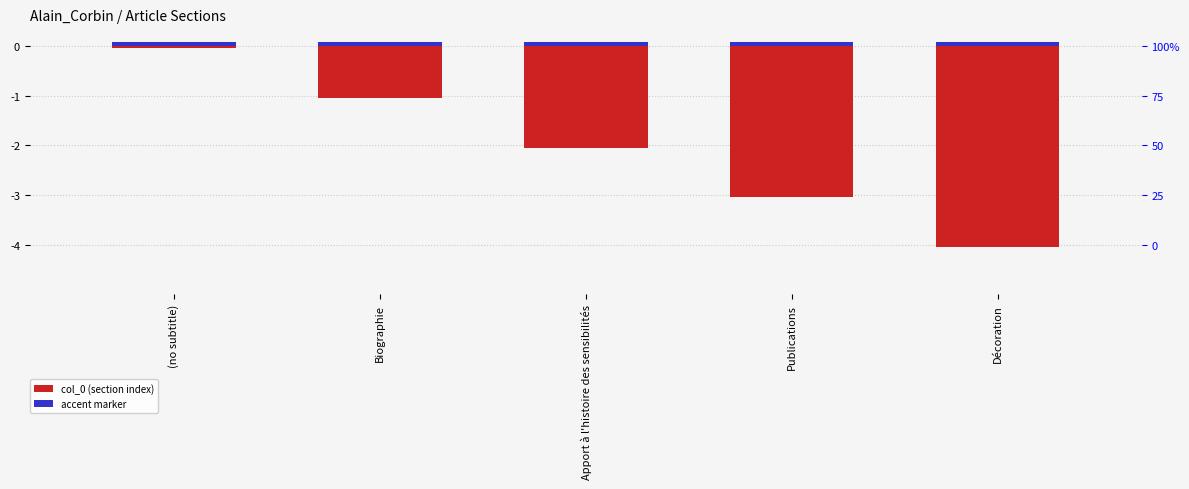

The accent marker series shows 0.1 at Décoration. True or false?

False